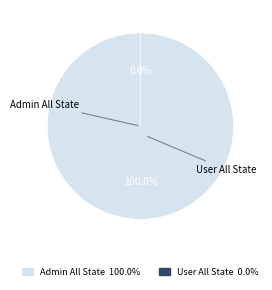

Combined, what portion of the pie is User All State and Admin All State?

100.0%